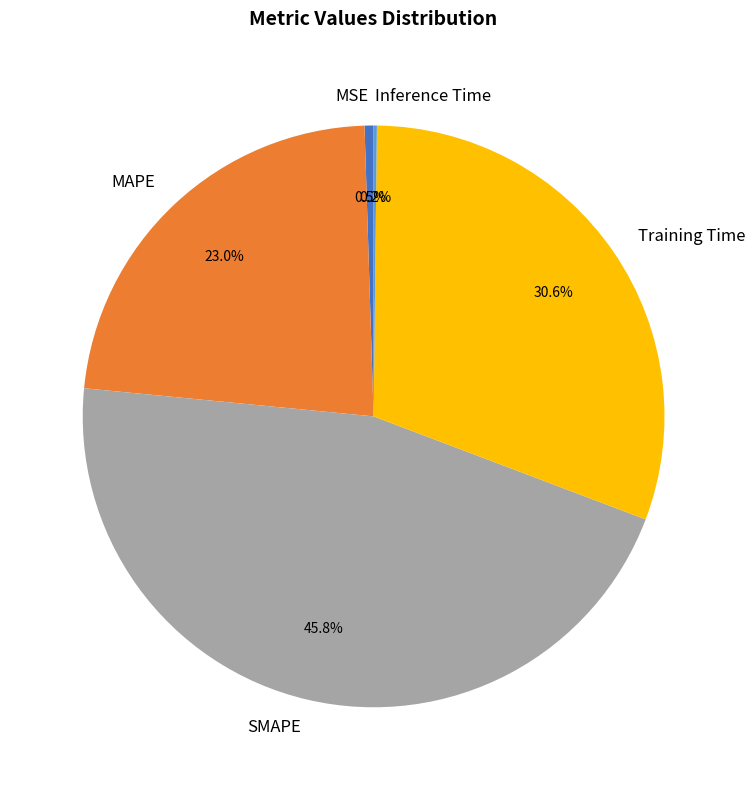

Is there a majority slice in this chart?

No